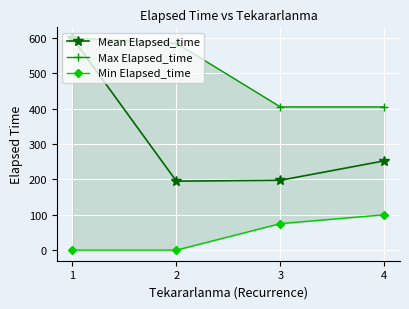

What is the spread (max minus min) of values at 2?

585.0